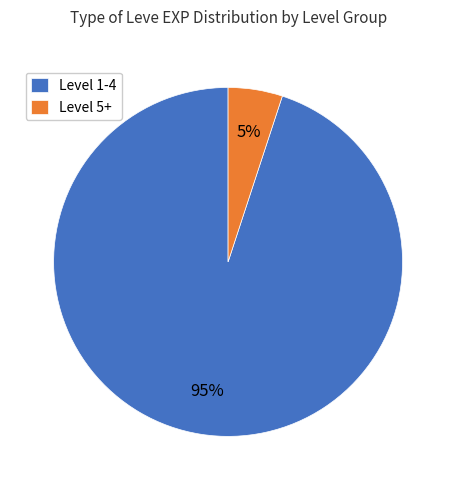

Which category has the biggest portion of the pie?

Level 1-4